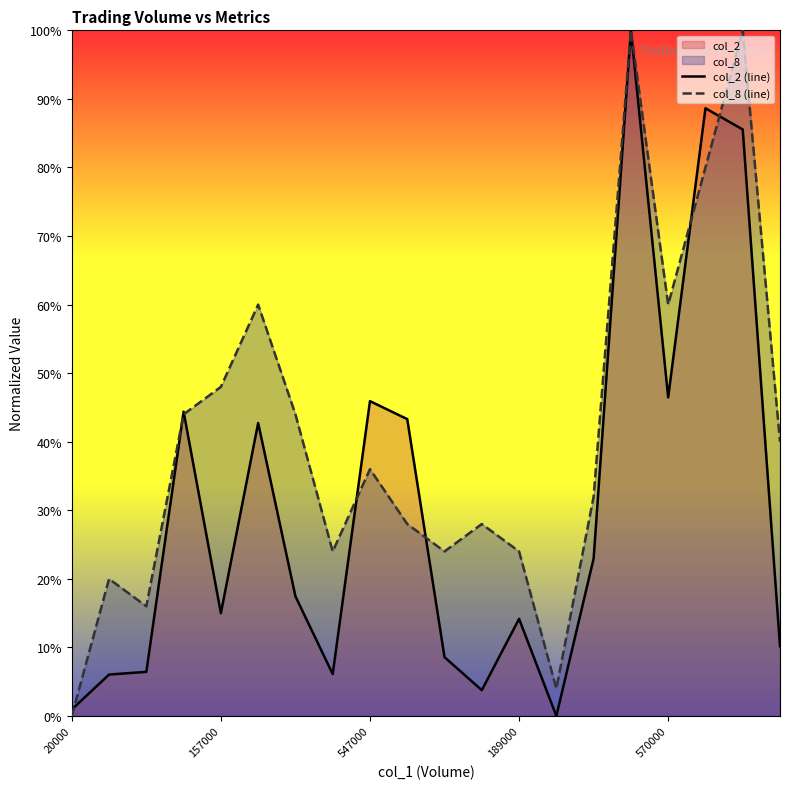

Reading left to right, what are all the values shown in this chart?

col_2 (line): 1.0	6.0	6.4	44.4	15.0	42.7	17.5	6.1	45.9	43.3	8.6	3.8	14.2	0.0	23.0	100.0	46.5	88.6	85.5	10.2
col_8 (line): 0.0	20.0	16.0	44.0	48.0	60.0	44.0	24.0	36.0	28.0	24.0	28.0	24.0	4.0	32.0	100.0	60.0	80.0	100.0	40.0